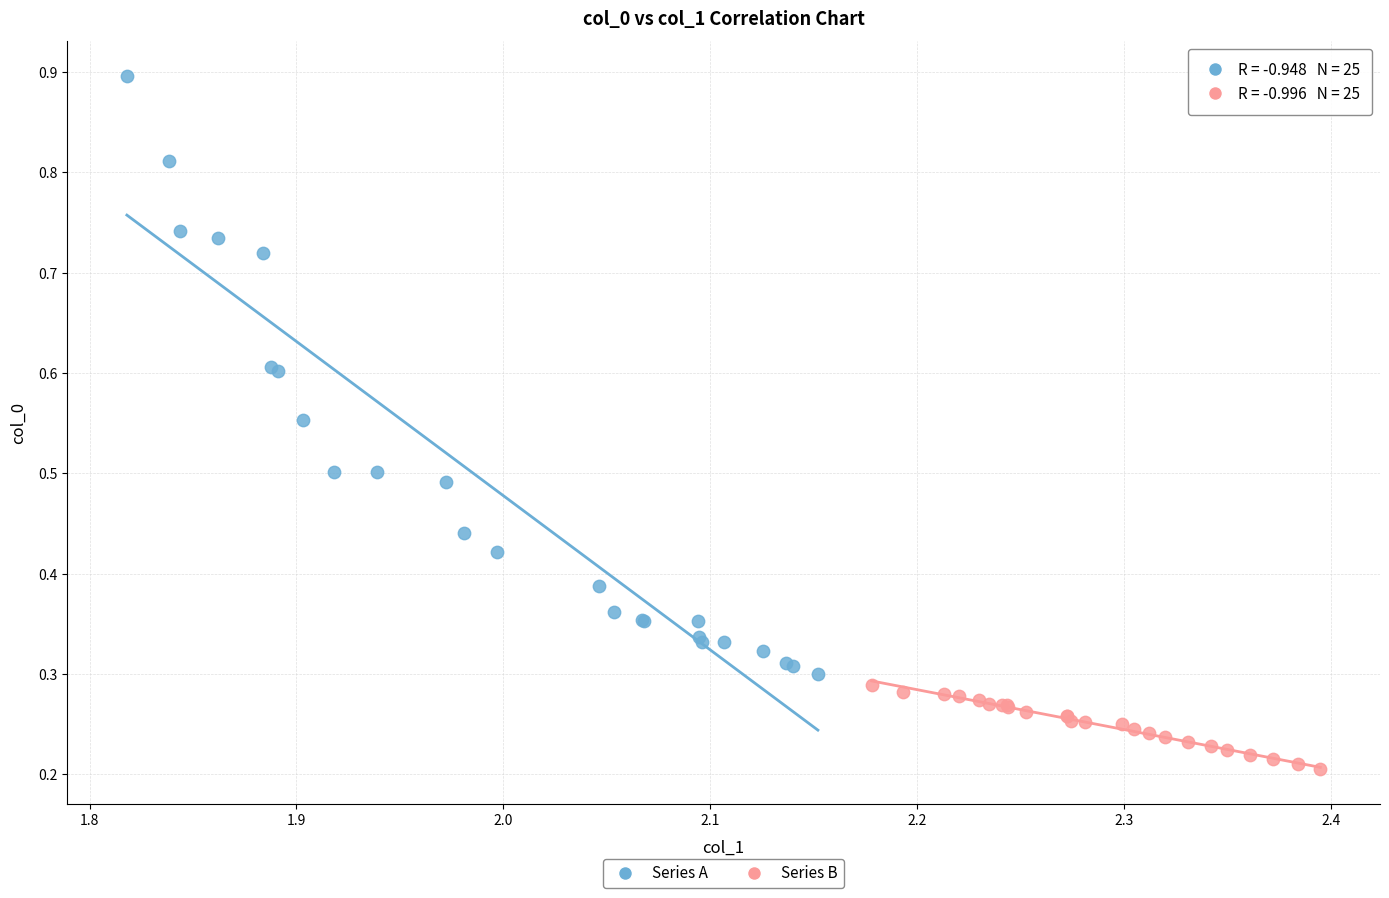

Which series reaches the maximum Y coordinate?

Series A